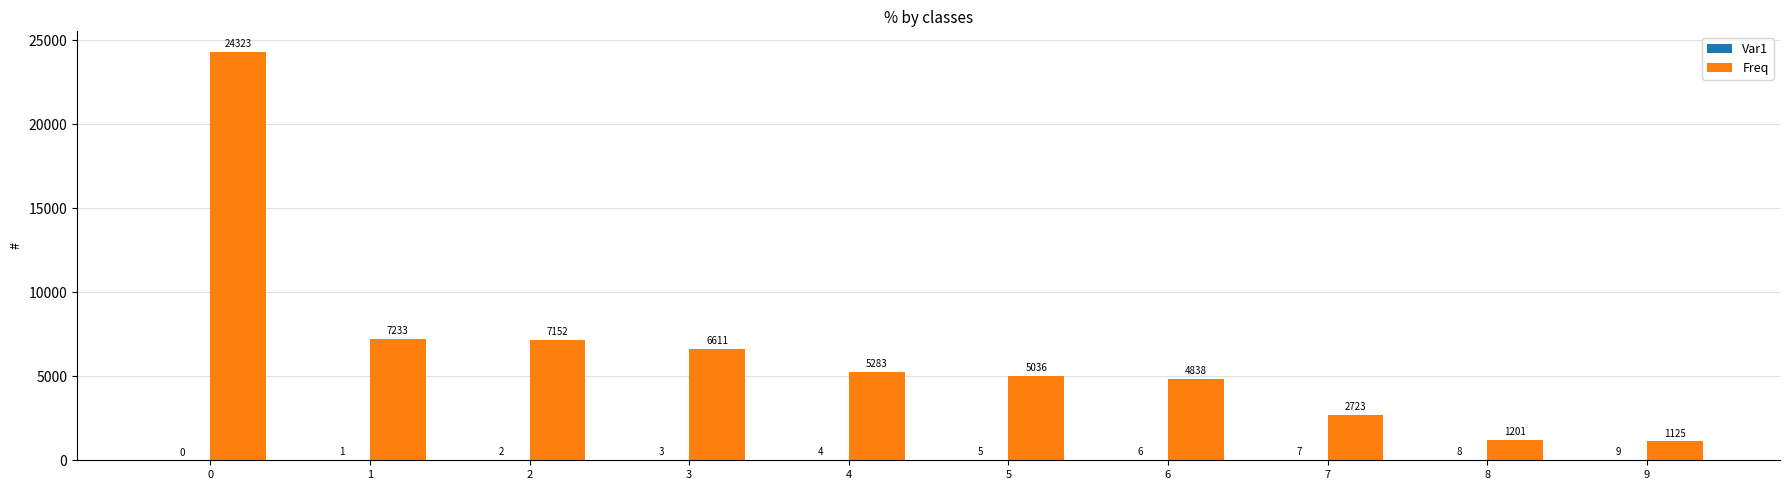

Is it true that Freq equals 7193 at 5?

False